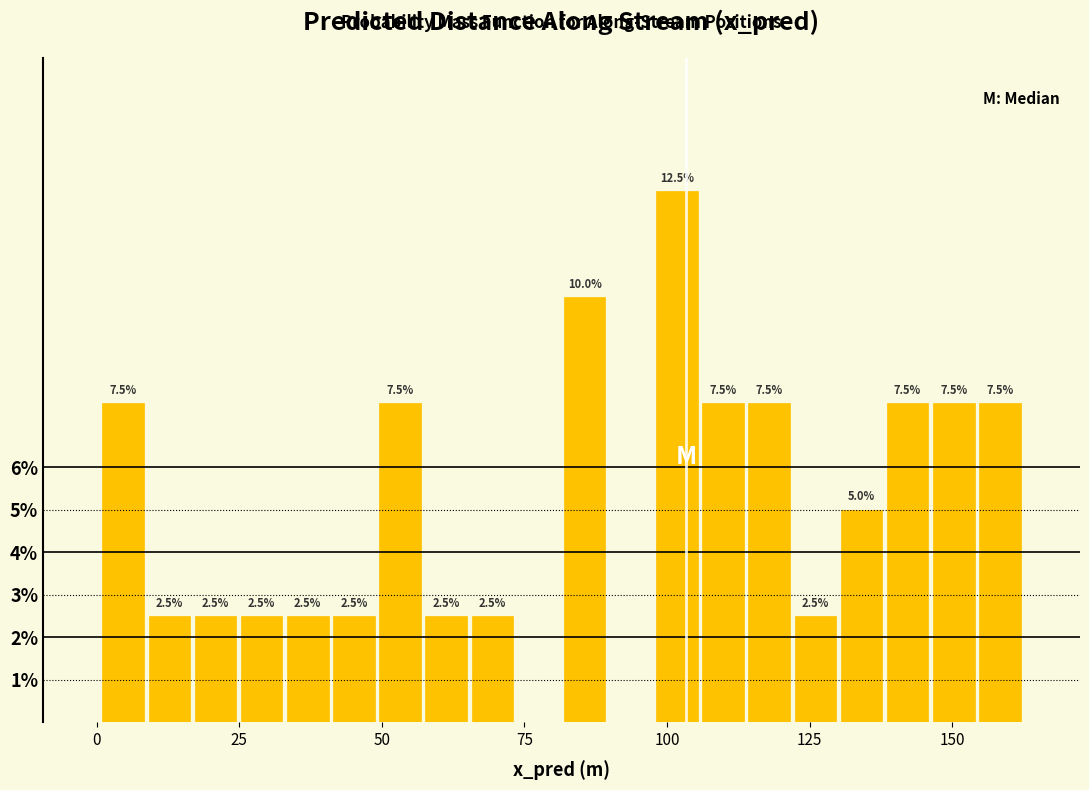

Read against the x-axis, roughly where is the centre of the tallest bar?

100